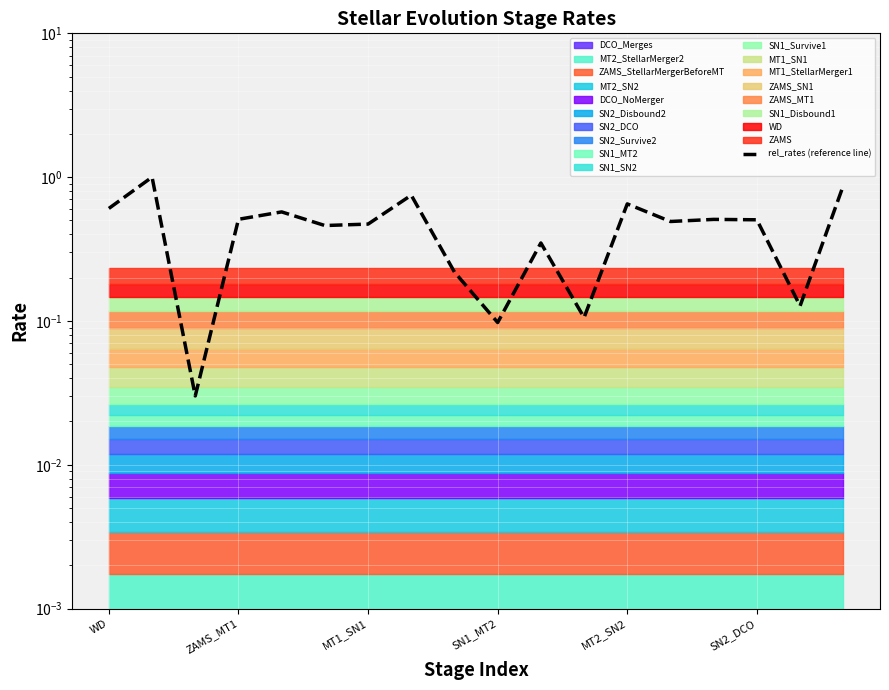

How many points are lower than both their immediate neighbors (excluding endpoints)?

6